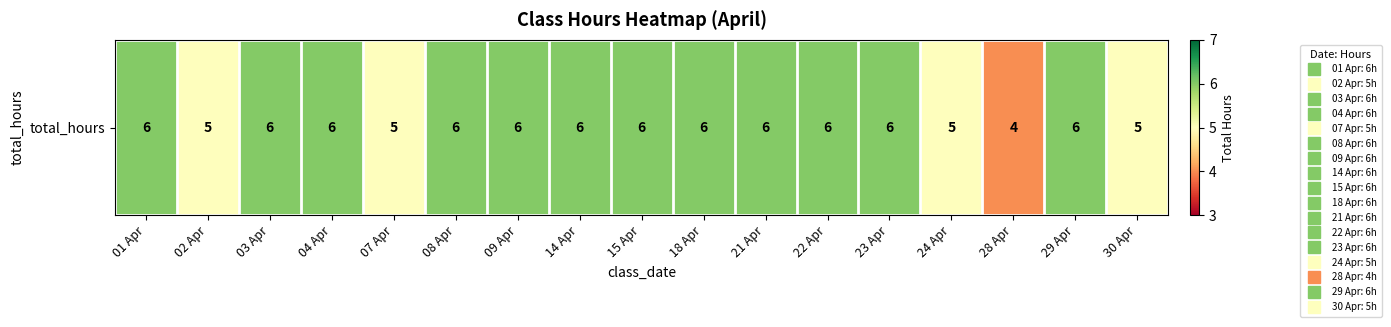

The chart shows a value of 5 at 24 Apr. True or false?

True